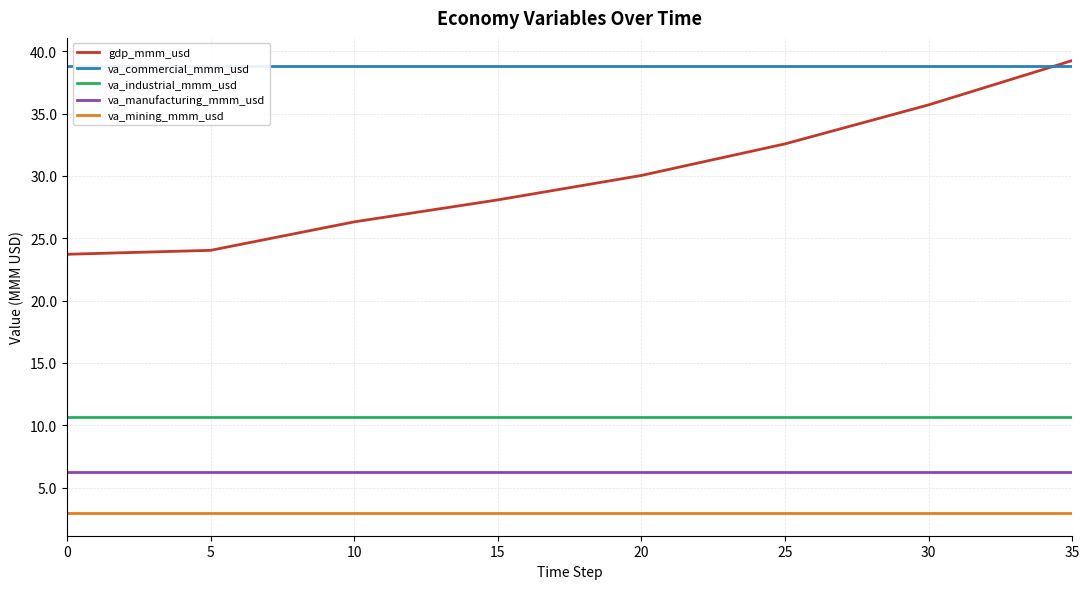

What is the lowest value of the gdp_mmm_usd series?

23.7